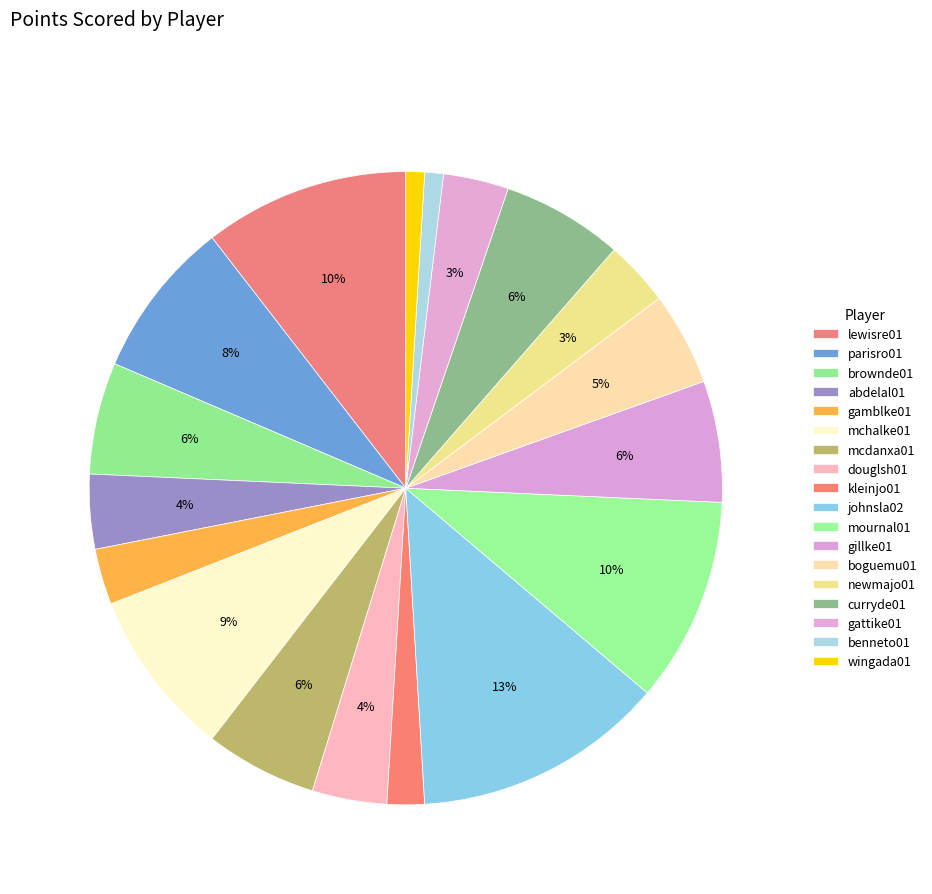

How many segments does this pie chart have?

18